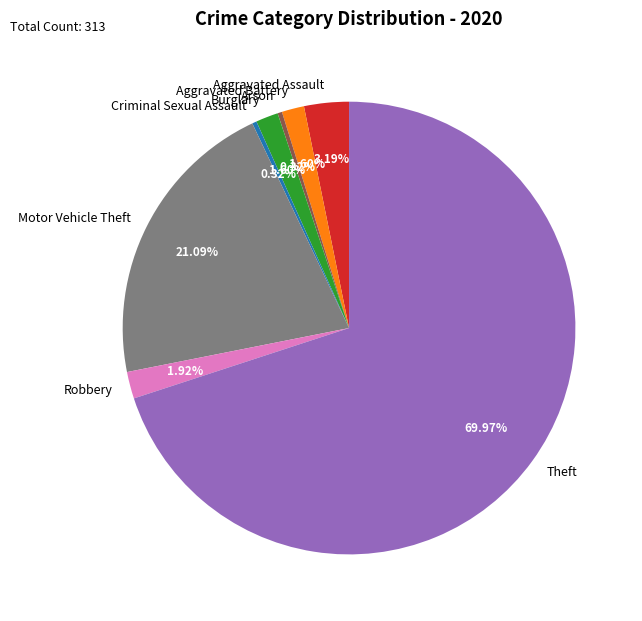

How much of the chart is everything except Robbery?

98.1%